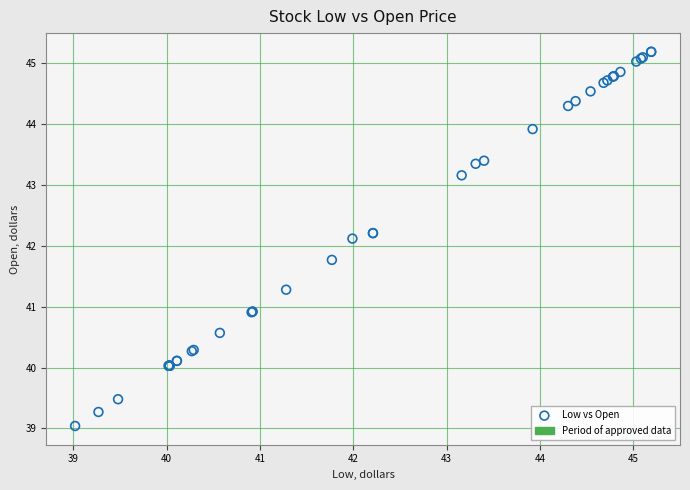

What Y value in the scatter plot is closest to 42?

42.1